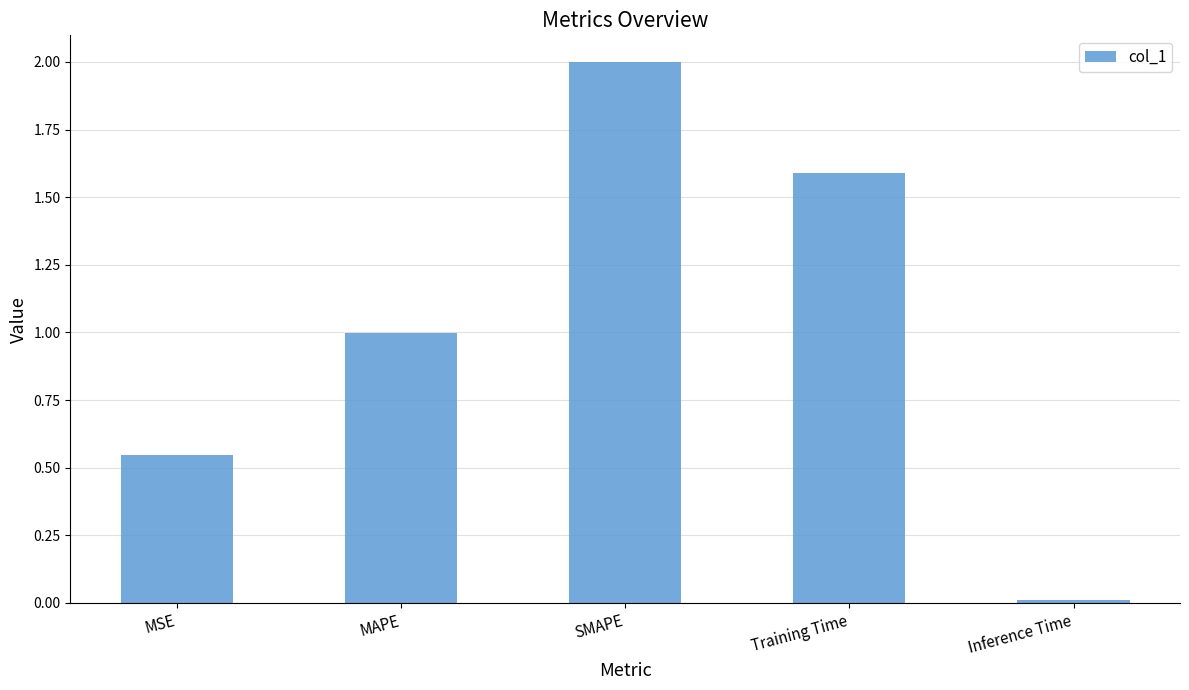

At which label is the value closest to 1?

MAPE